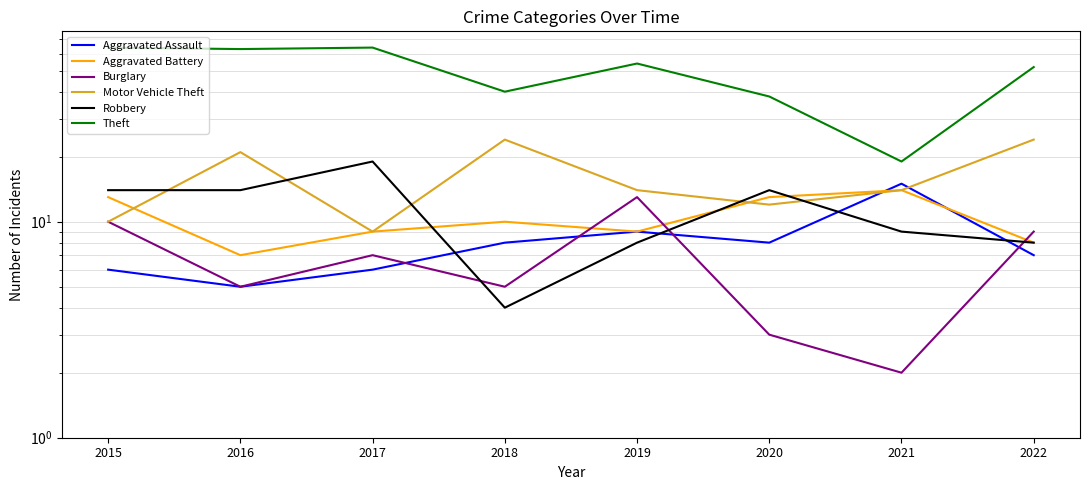

What is the difference between the maximum and minimum values in the Theft series?

45